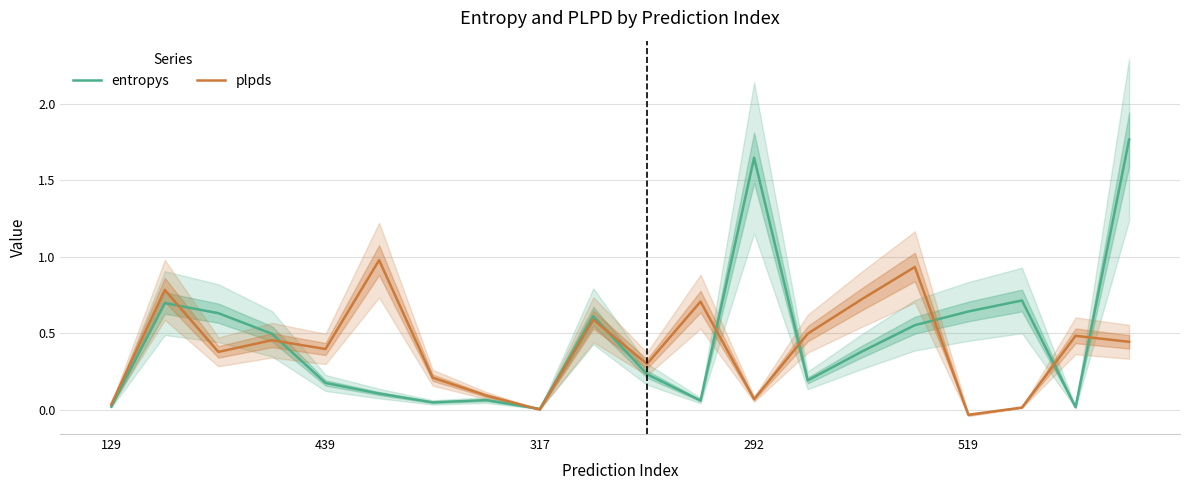

Is it true that plpds equals 0.4 at 439?

True